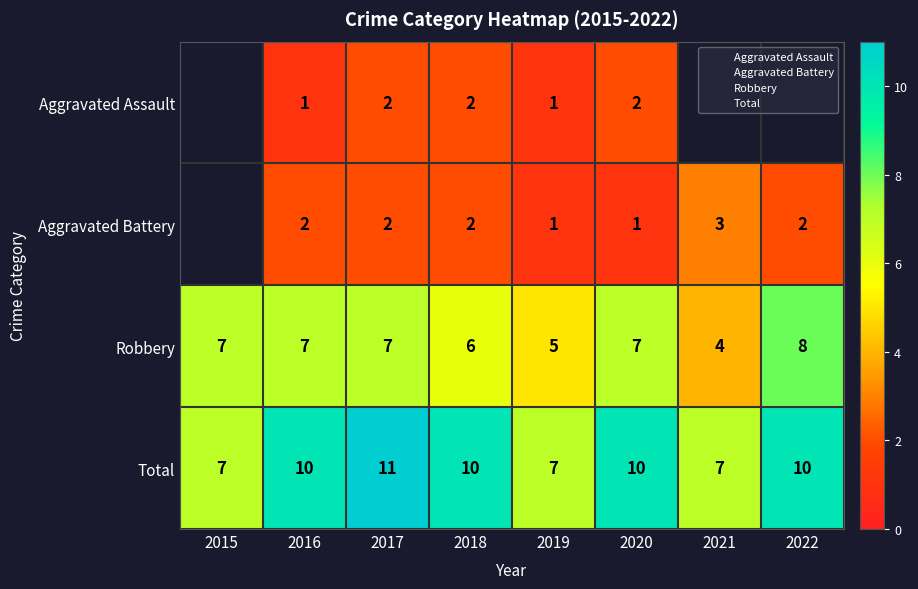

Rank the categories by Total value from highest to lowest.

2017, 2016, 2018, 2020, 2022, 2015, 2019, 2021